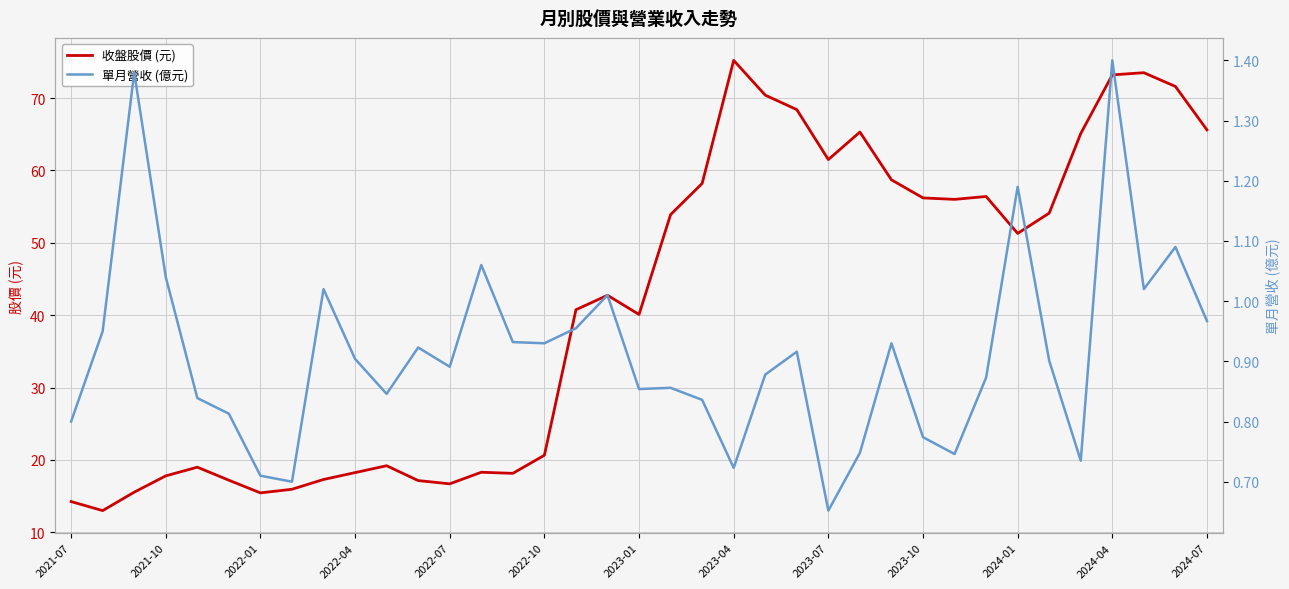

What is the lowest value of the 收盤股價 (元) series?

13.0